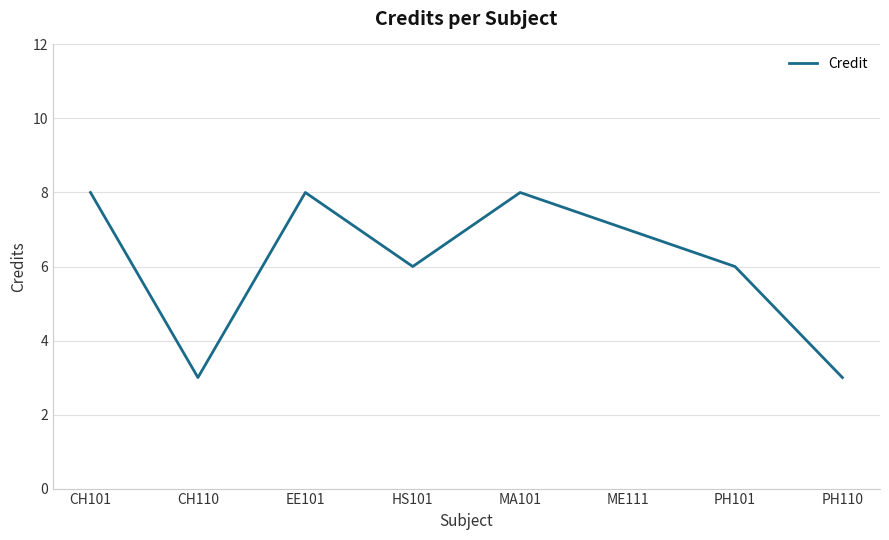

What position from the left is CH110?

2